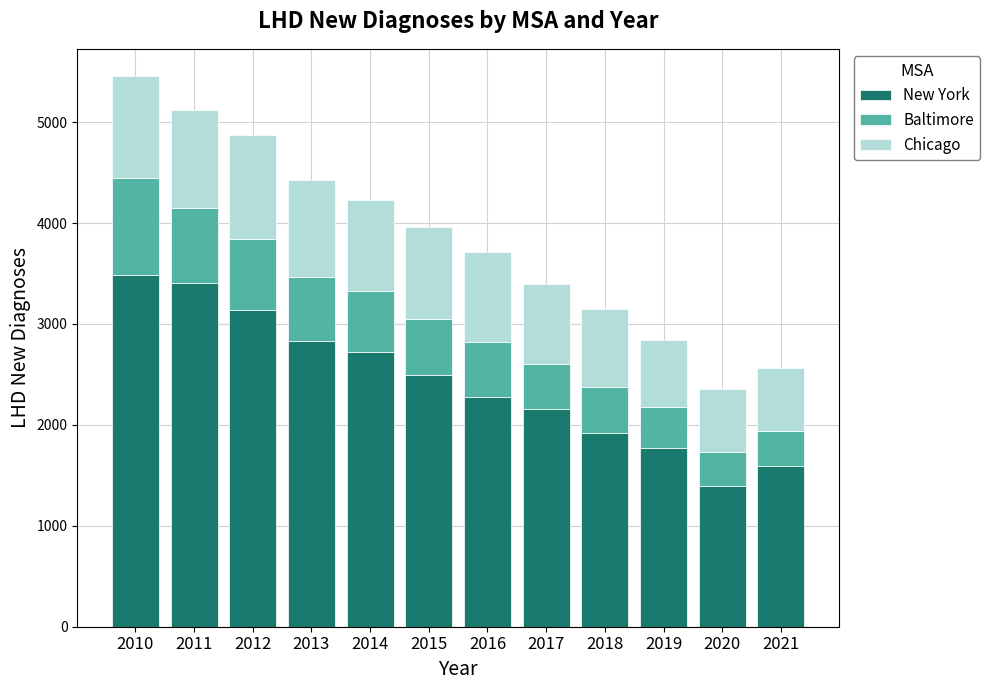

What is the total value across all series at 2020?

2359